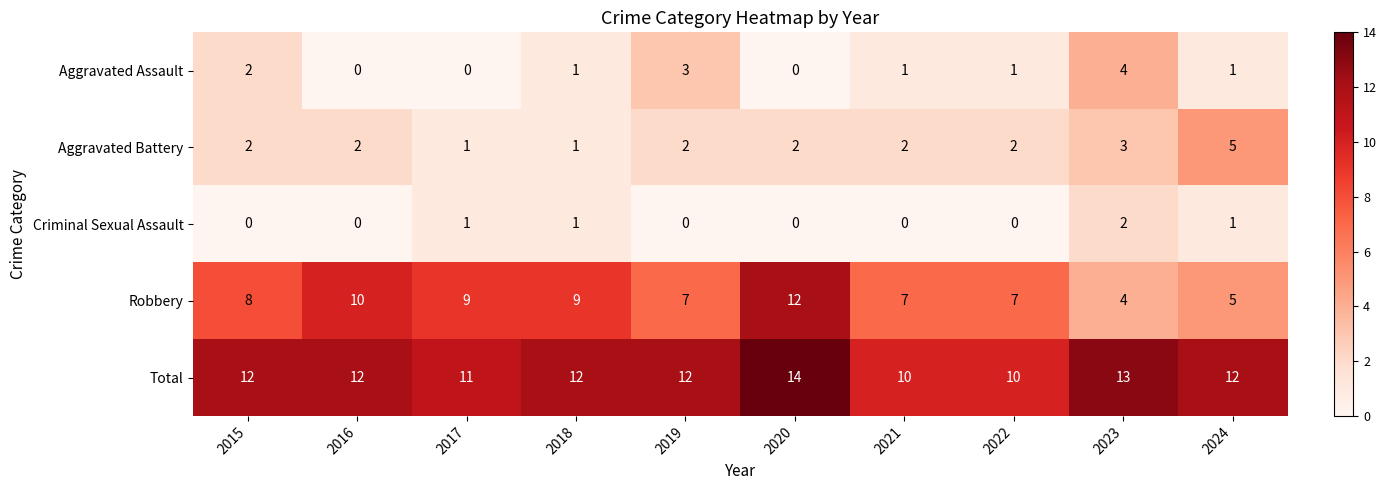

Which series has the widest spread of values?

Robbery